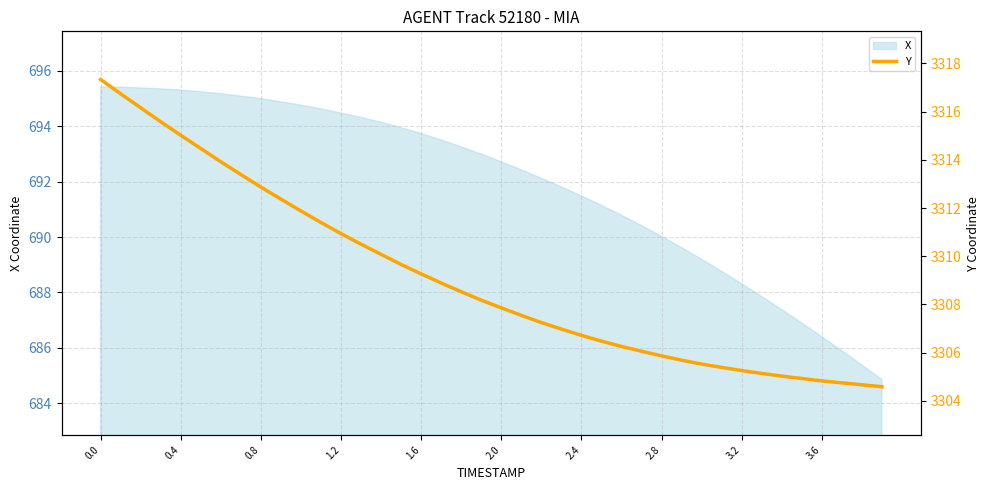

The value of X at 1.6 is 917.3. True or false?

False